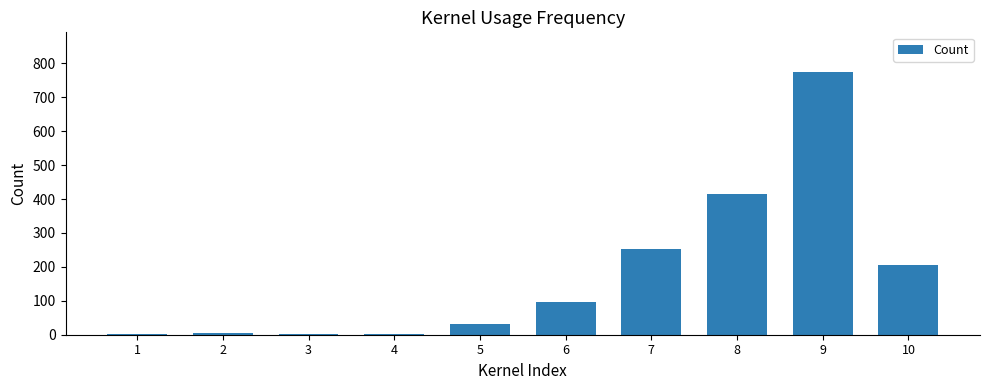

What is the greatest value displayed?

775